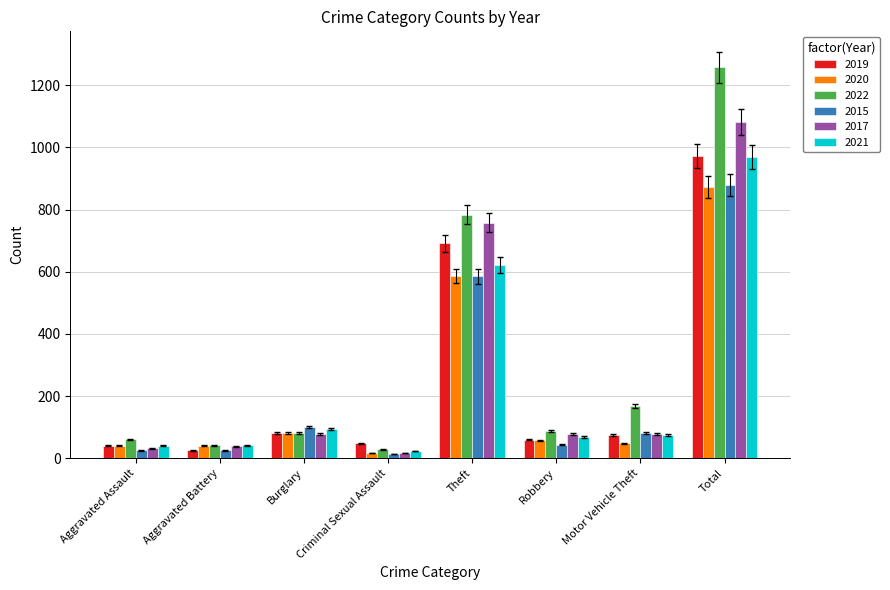

At which label does 2020 reach its minimum?

Criminal Sexual Assault